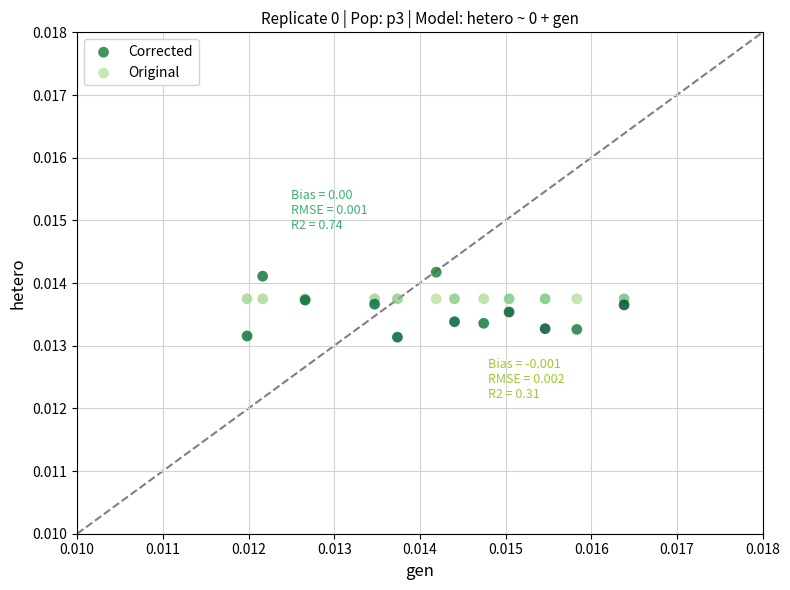

Which series reaches the minimum Y coordinate?

Corrected